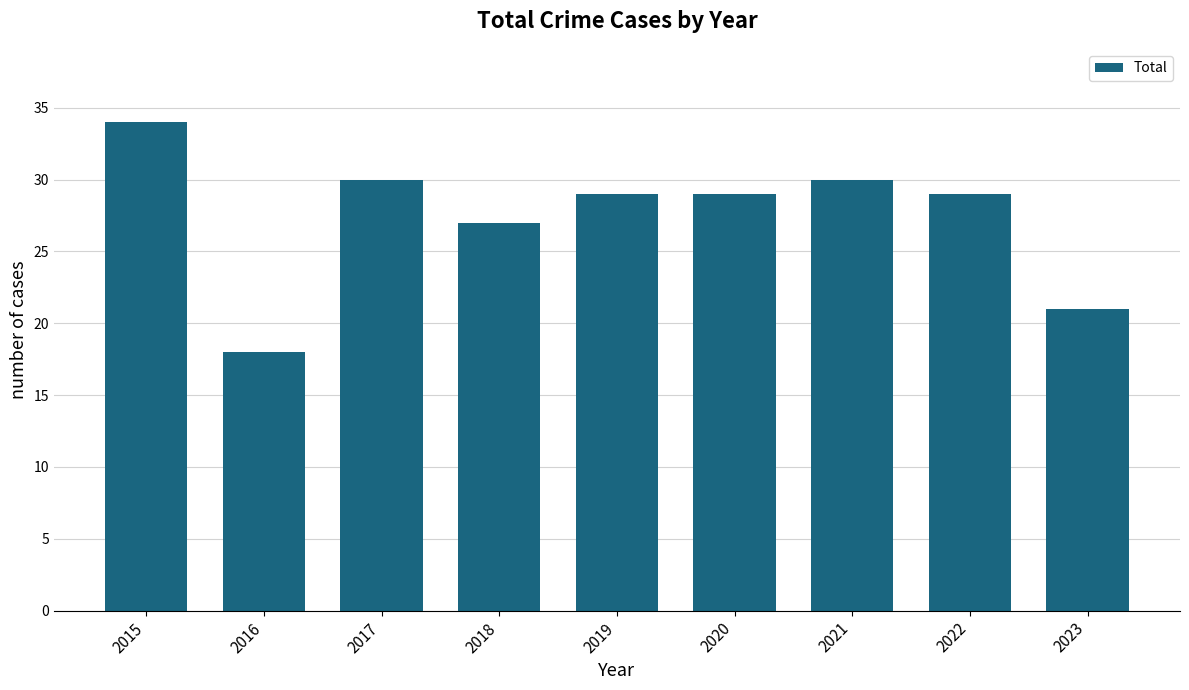

What is the value of the 6th bar from the left?

29